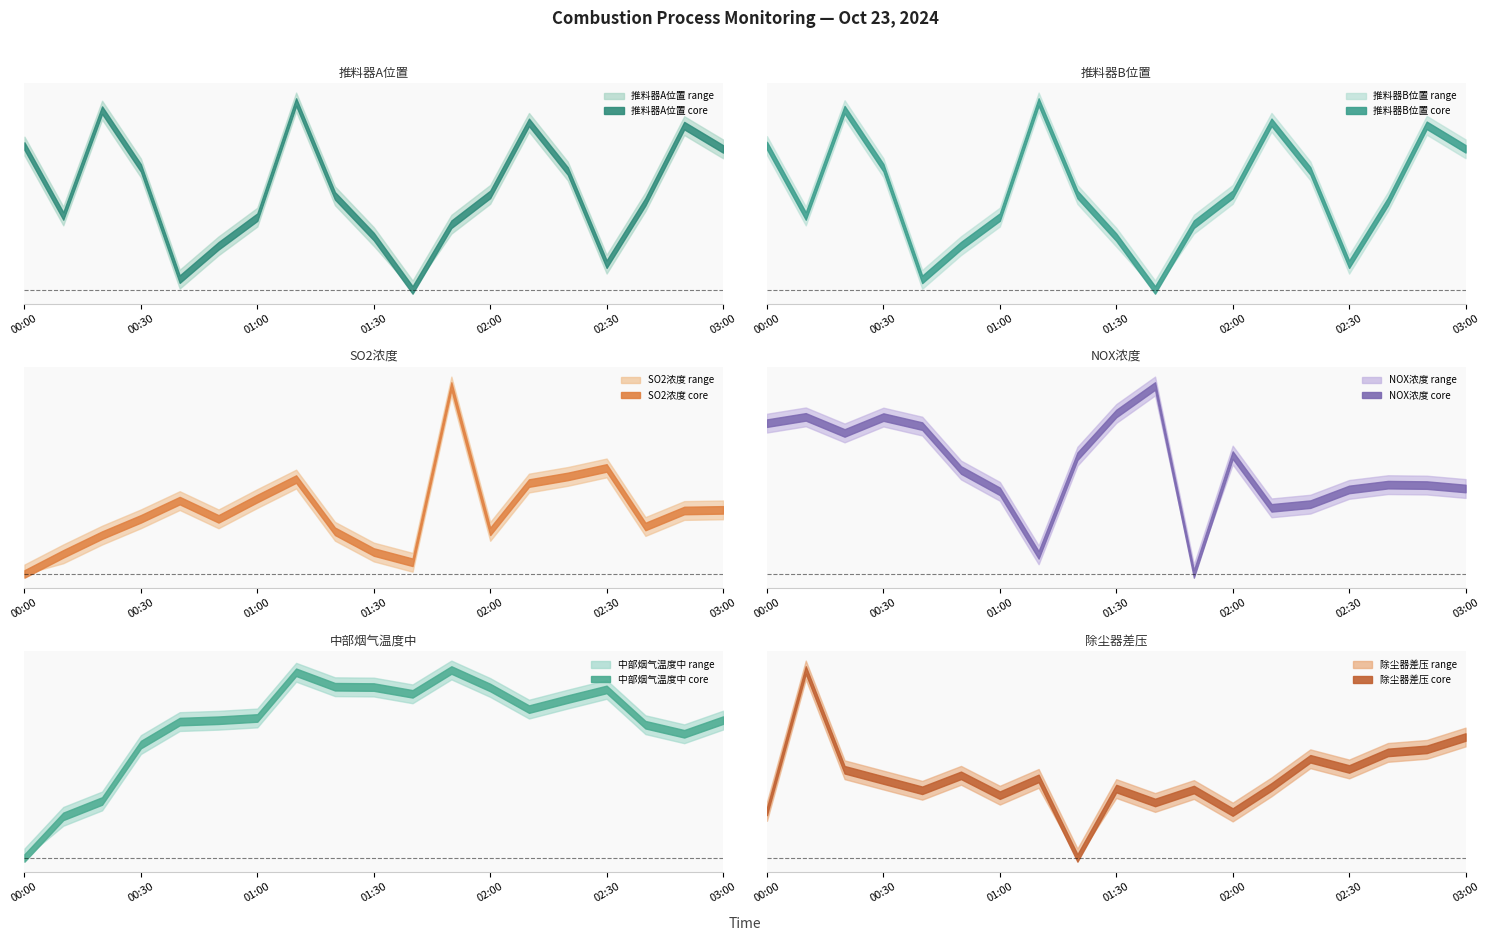

What is the difference between the second highest and minimum values in the 中部烟气温度中 series?

72.0